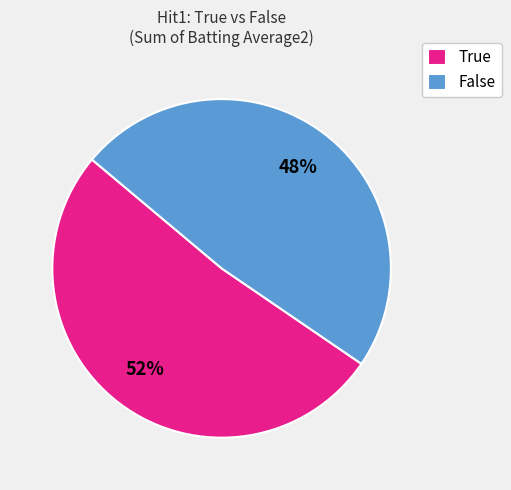

Does False represent more than half of the total?

No